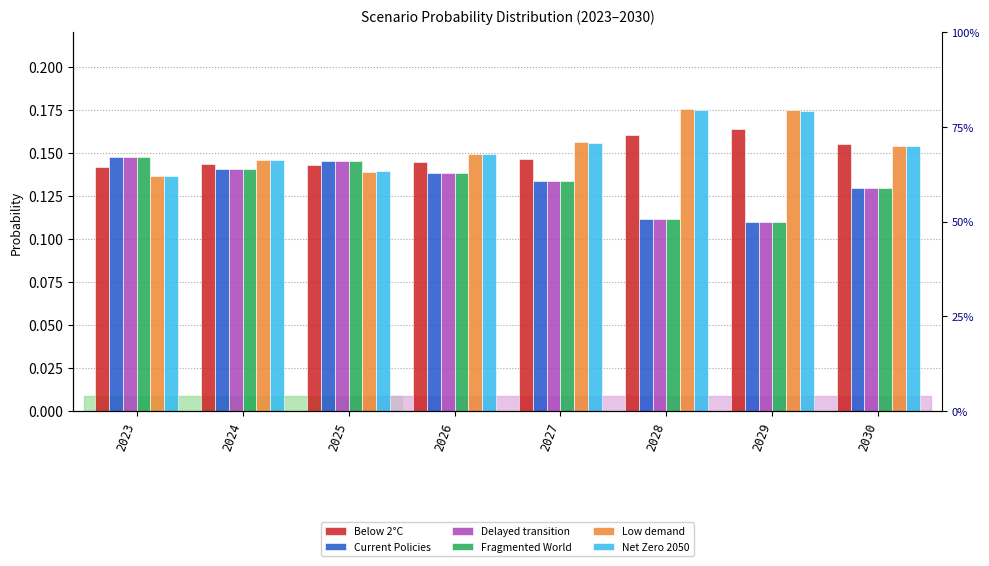

Does the chart contain any negative values?

No